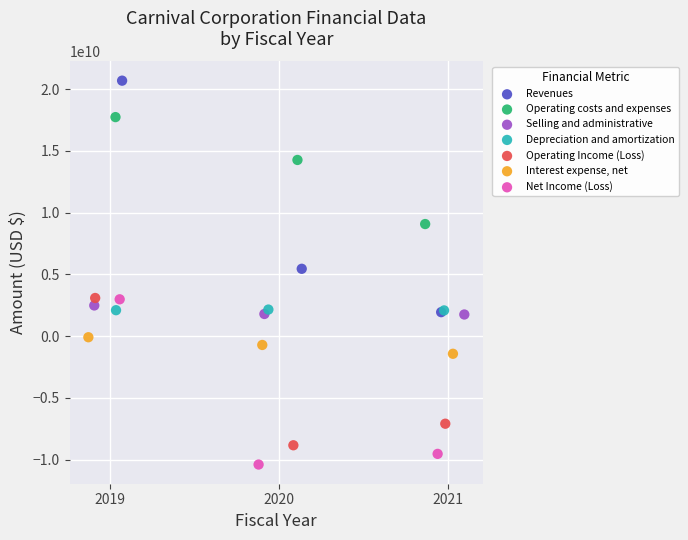

Which series contains the lowest Y value?

Net Income (Loss)